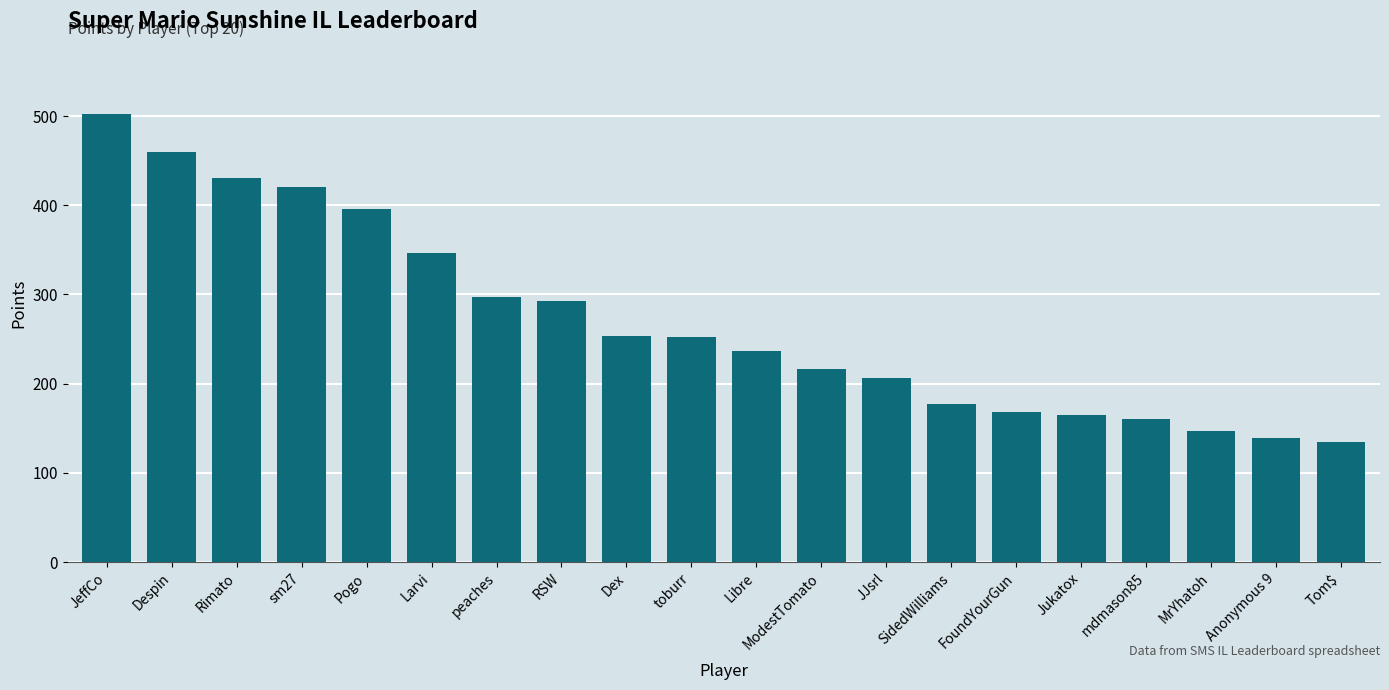

Is it true that the value at JJsrl is 364?

False